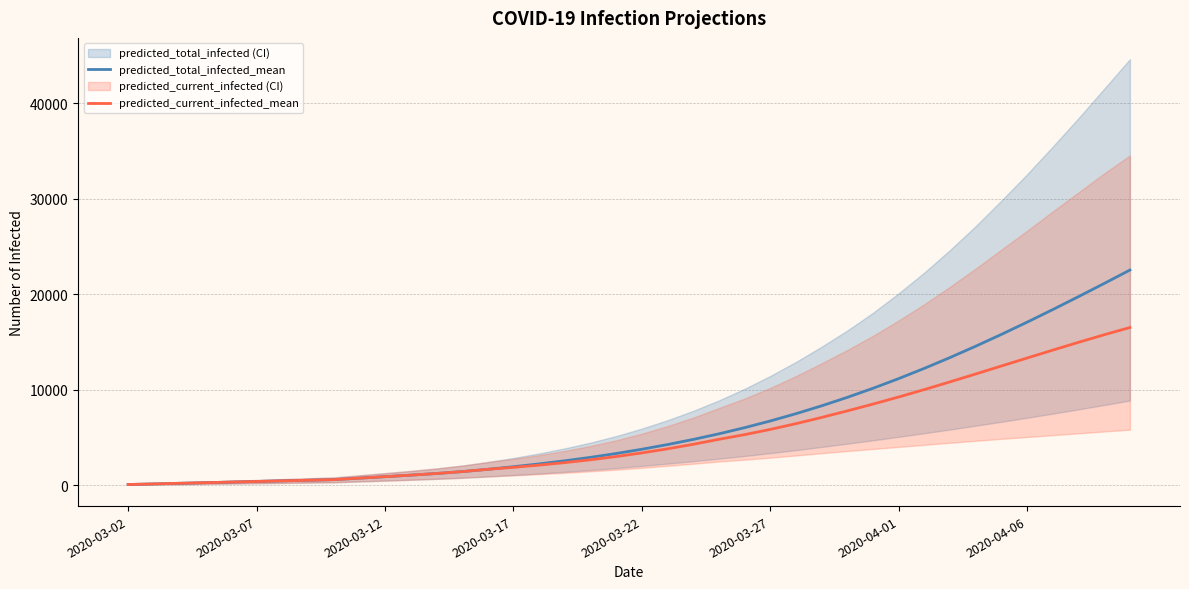

True or false: predicted_total_infected_mean and predicted_current_infected_mean cross at least once.

False